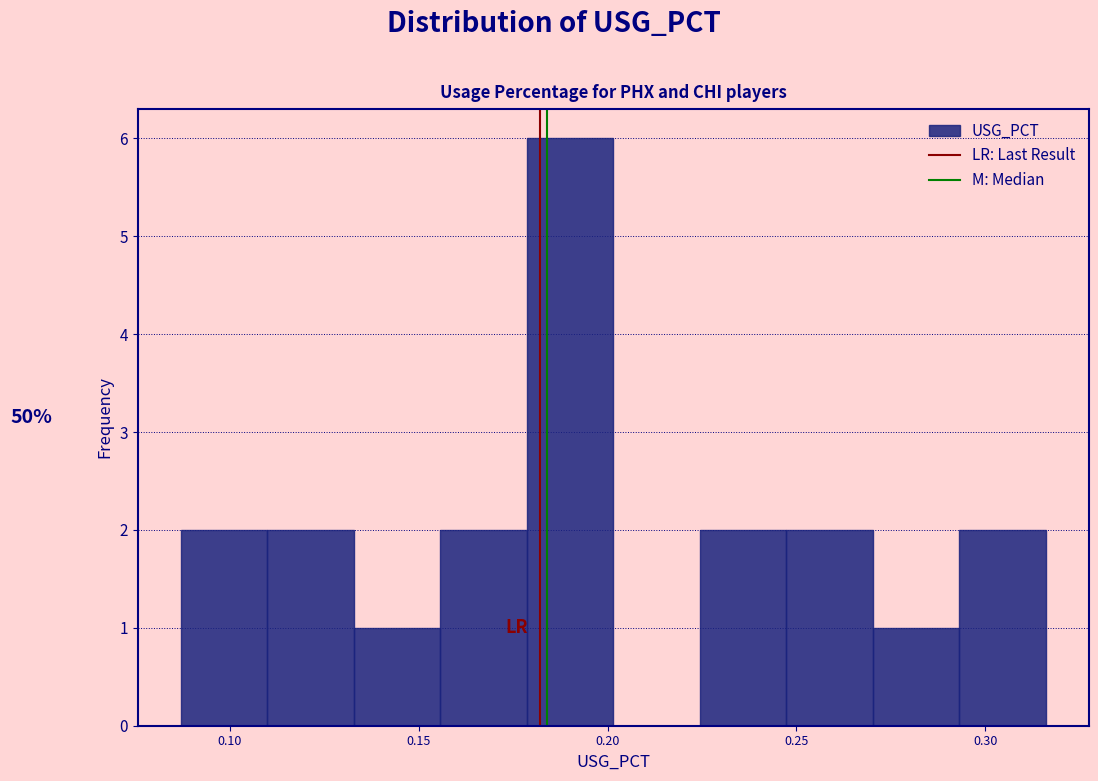

Which range on the x-axis has the tallest bar?

0.180 to 0.200